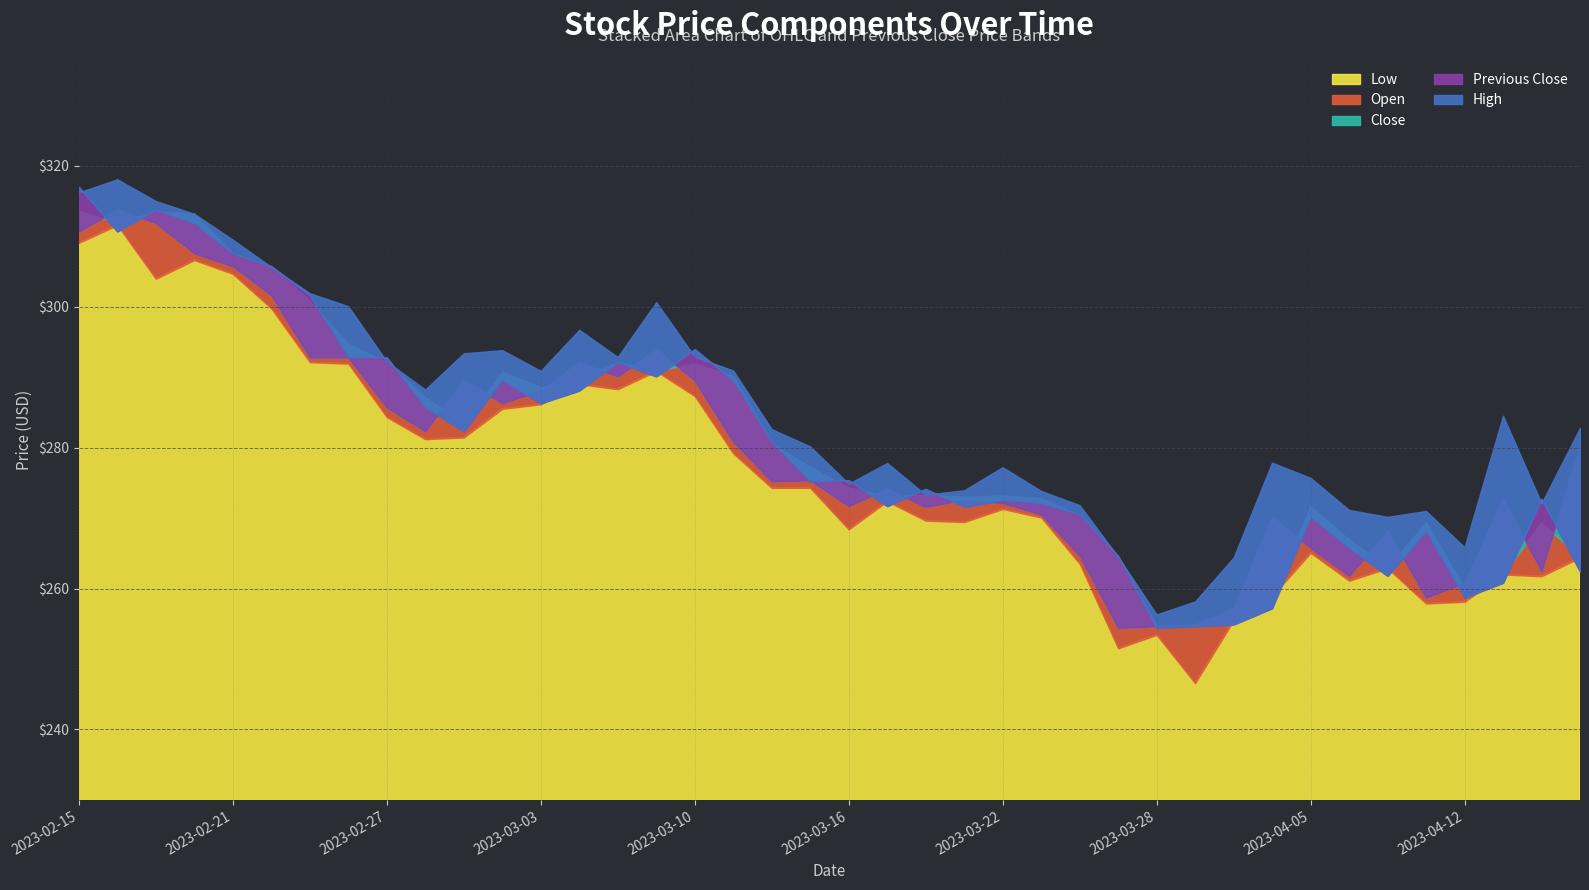

The value of Open at 2023-03-20 is 273.3. True or false?

True